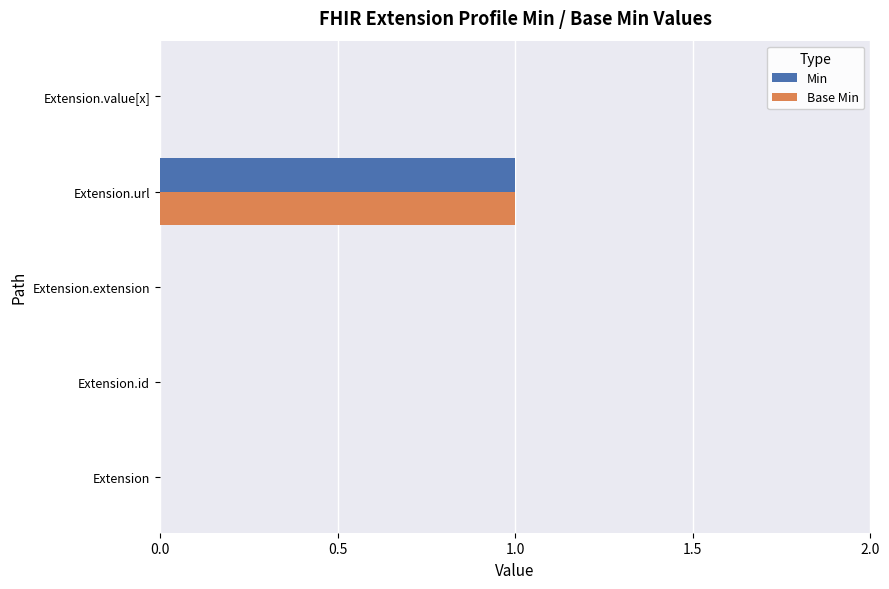

The value of Min at Extension is 0. True or false?

True